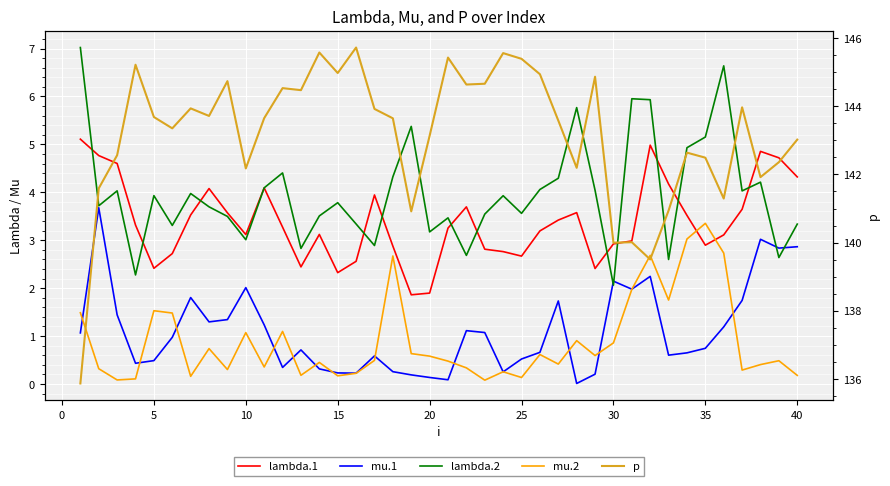

How many lines are shown in the chart?

5